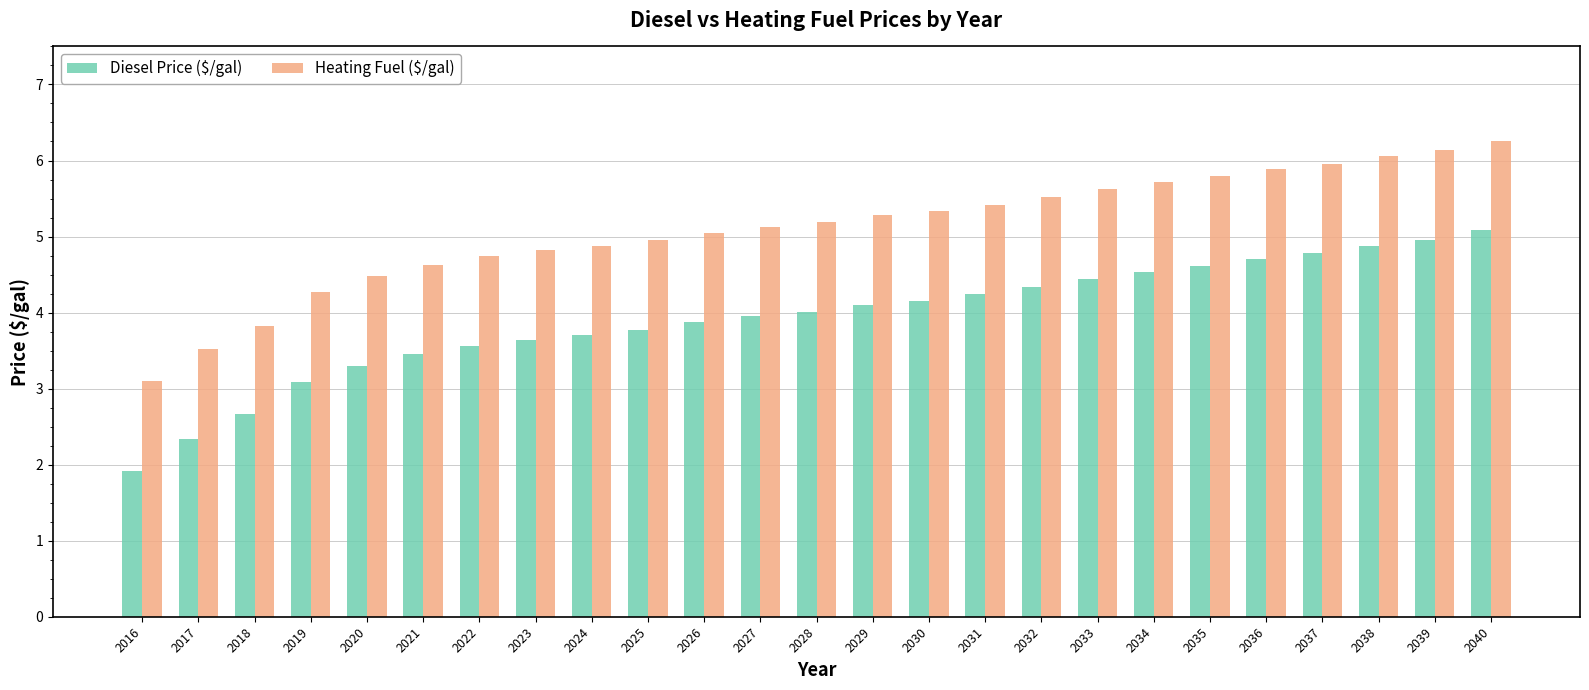

Is it true that Heating Fuel ($/gal) equals 2.6 at 2021?

False